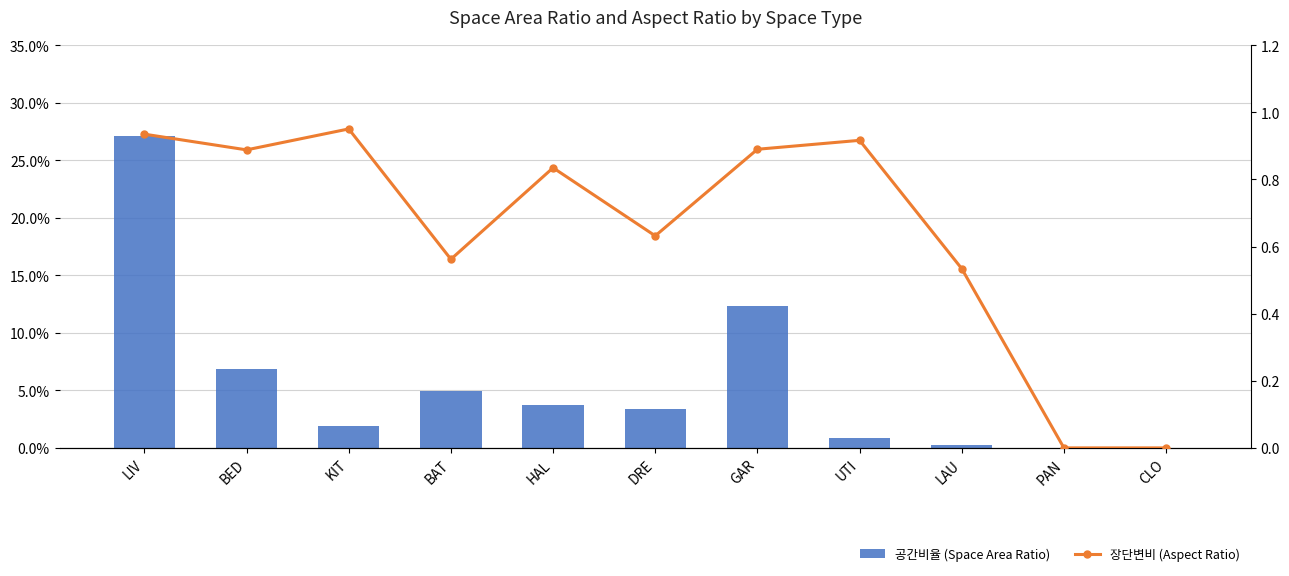

What is the total value across all series at UTI?

0.9